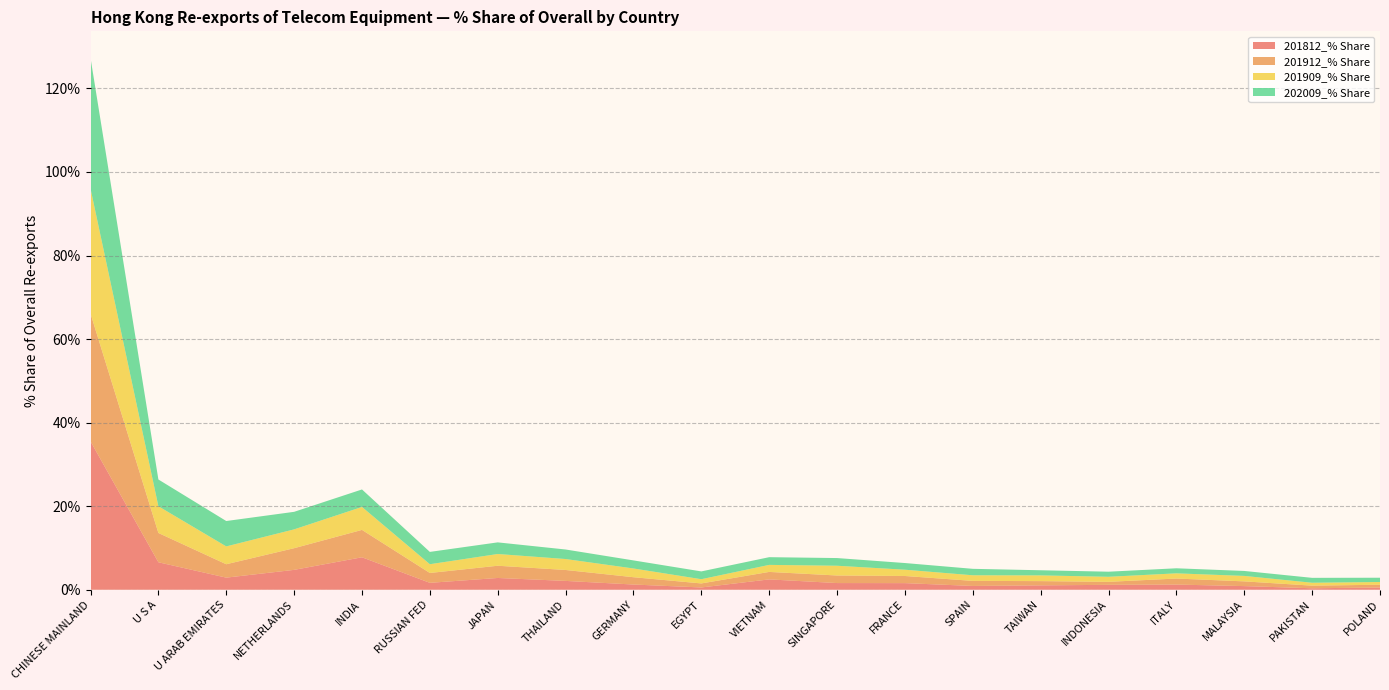

Reading left to right, extract all data points from this chart.

201812_% Share: CHINESE MAINLAND=35.5	U S A=6.6	U ARAB EMIRATES=2.9	NETHERLANDS=4.8	INDIA=7.8	RUSSIAN FED=1.7	JAPAN=2.8	THAILAND=2.1	GERMANY=1.3	EGYPT=0.5	VIETNAM=2.5	SINGAPORE=1.6	FRANCE=1.6	SPAIN=0.9	TAIWAN=1.1	INDONESIA=1.2	ITALY=1.2	MALAYSIA=0.9	PAKISTAN=0.4	POLAND=0.5
201912_% Share: CHINESE MAINLAND=30.6	U S A=7.0	U ARAB EMIRATES=3.2	NETHERLANDS=5.2	INDIA=6.6	RUSSIAN FED=2.4	JAPAN=2.9	THAILAND=2.6	GERMANY=1.8	EGYPT=1.0	VIETNAM=1.8	SINGAPORE=1.8	FRANCE=1.7	SPAIN=1.2	TAIWAN=1.0	INDONESIA=0.7	ITALY=1.4	MALAYSIA=1.1	PAKISTAN=0.6	POLAND=0.7
201909_% Share: CHINESE MAINLAND=29.9	U S A=6.4	U ARAB EMIRATES=4.3	NETHERLANDS=4.5	INDIA=5.5	RUSSIAN FED=2.1	JAPAN=2.8	THAILAND=2.6	GERMANY=2.1	EGYPT=1.0	VIETNAM=1.7	SINGAPORE=2.3	FRANCE=1.5	SPAIN=1.3	TAIWAN=1.4	INDONESIA=1.2	ITALY=1.2	MALAYSIA=1.3	PAKISTAN=0.7	POLAND=0.7
202009_% Share: CHINESE MAINLAND=31.3	U S A=6.4	U ARAB EMIRATES=6.1	NETHERLANDS=4.2	INDIA=4.2	RUSSIAN FED=2.9	JAPAN=2.8	THAILAND=2.3	GERMANY=1.9	EGYPT=1.9	VIETNAM=1.8	SINGAPORE=1.8	FRANCE=1.6	SPAIN=1.5	TAIWAN=1.2	INDONESIA=1.2	ITALY=1.2	MALAYSIA=1.2	PAKISTAN=1.2	POLAND=1.0